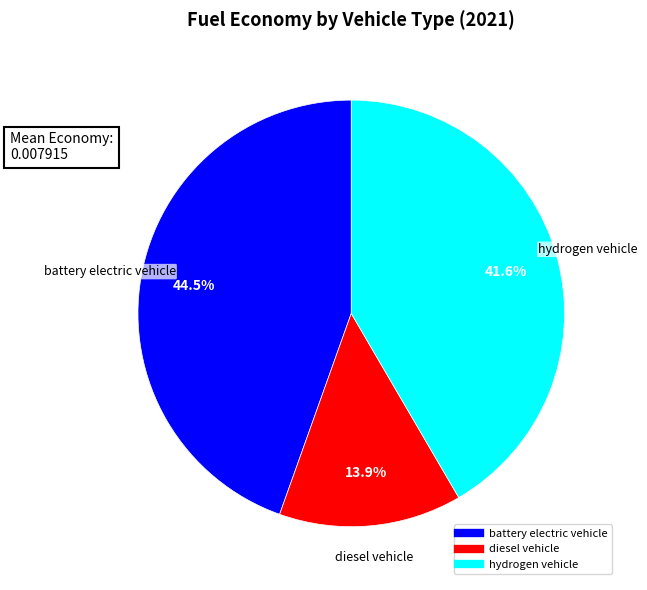

How many slices are in this pie chart?

3